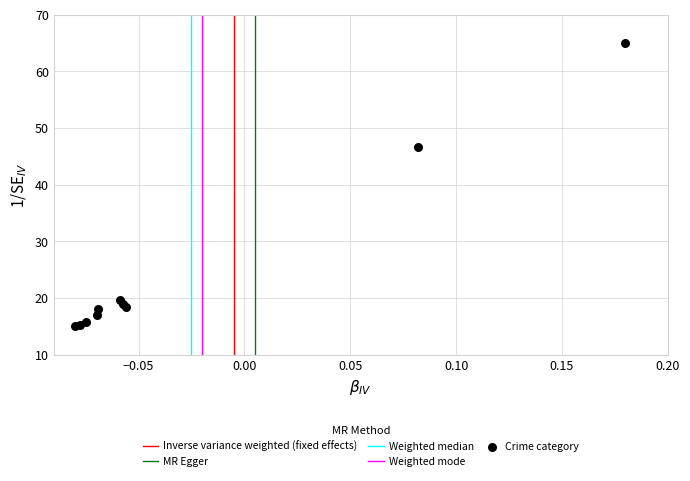

What Y value in the scatter plot is closest to 40?

46.7